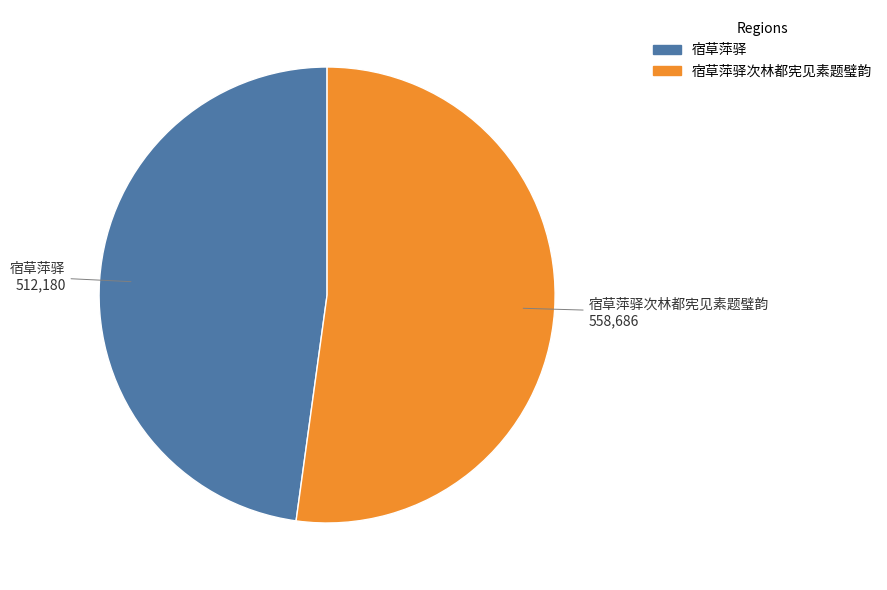

Count the number of slices in the pie.

2